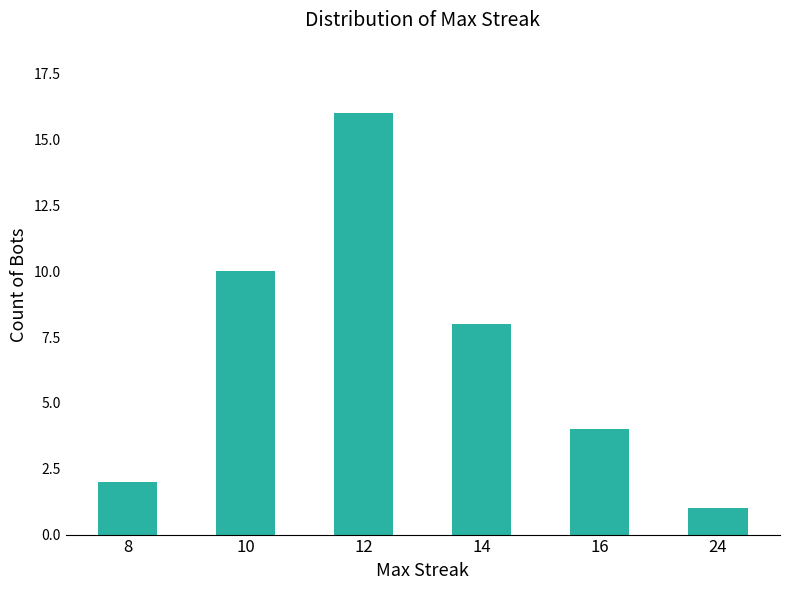

What is the ratio of the value at 8 to the value at 12?

0.1